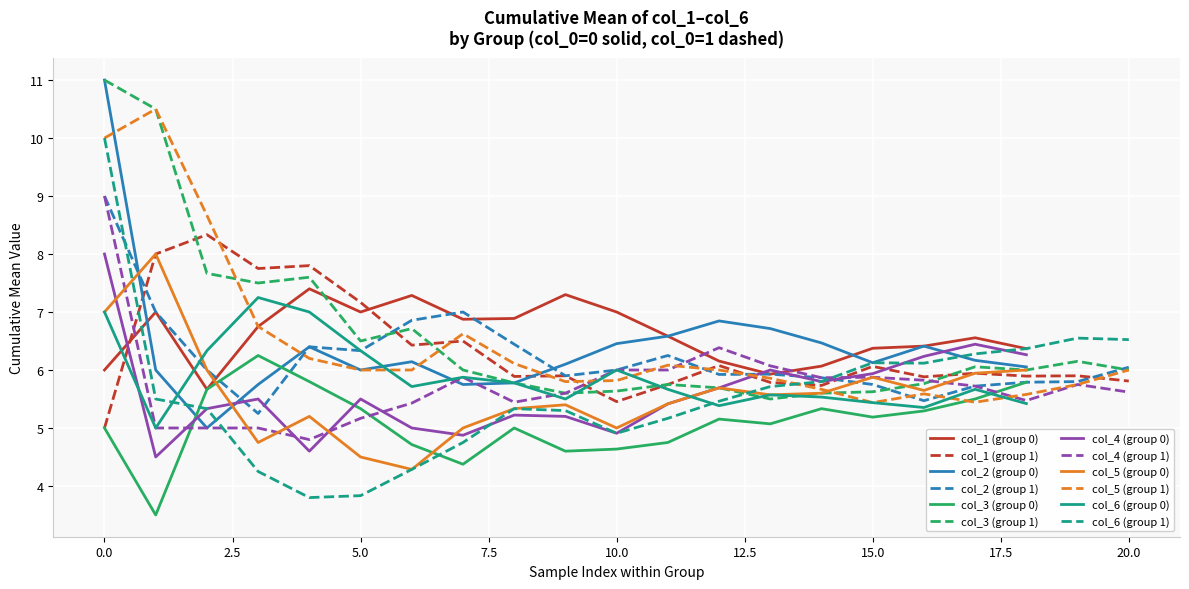

Is it true that col_2 (group 0) equals 1.5 at 5.0?

False